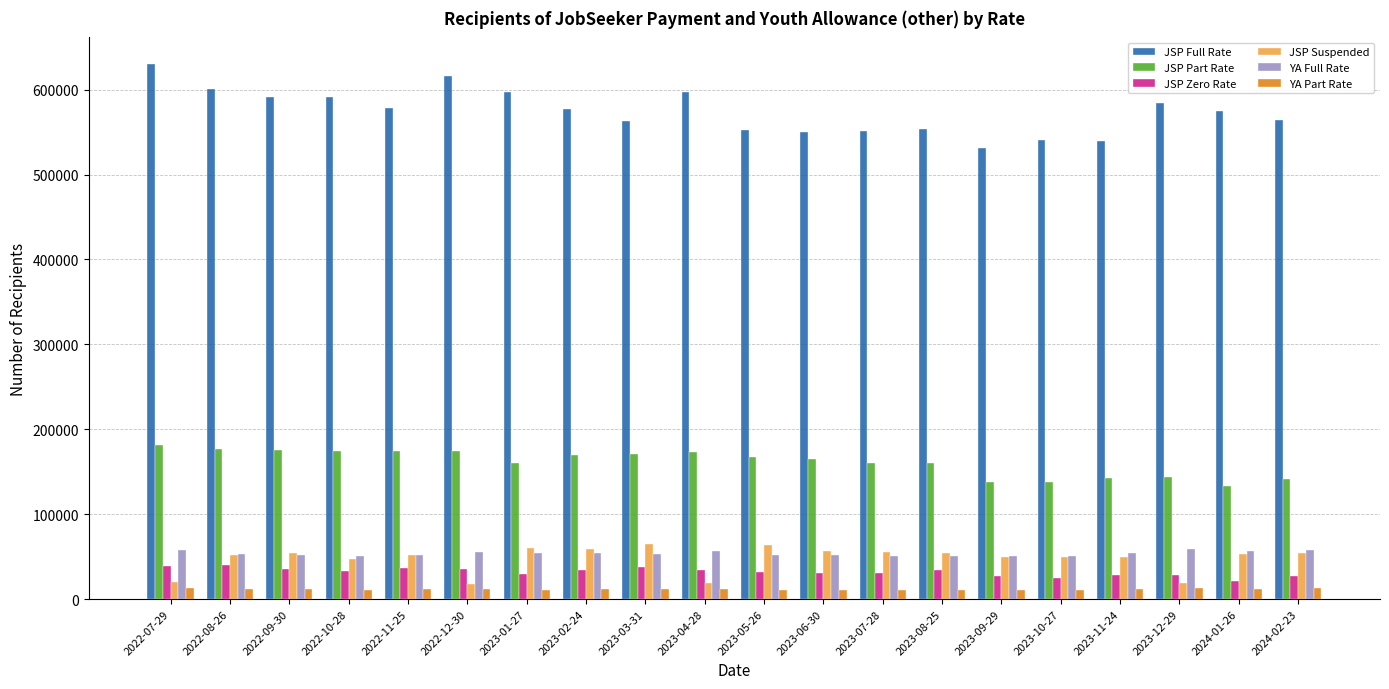

What value does the JSP Zero Rate series have at 2022-10-28?

33470